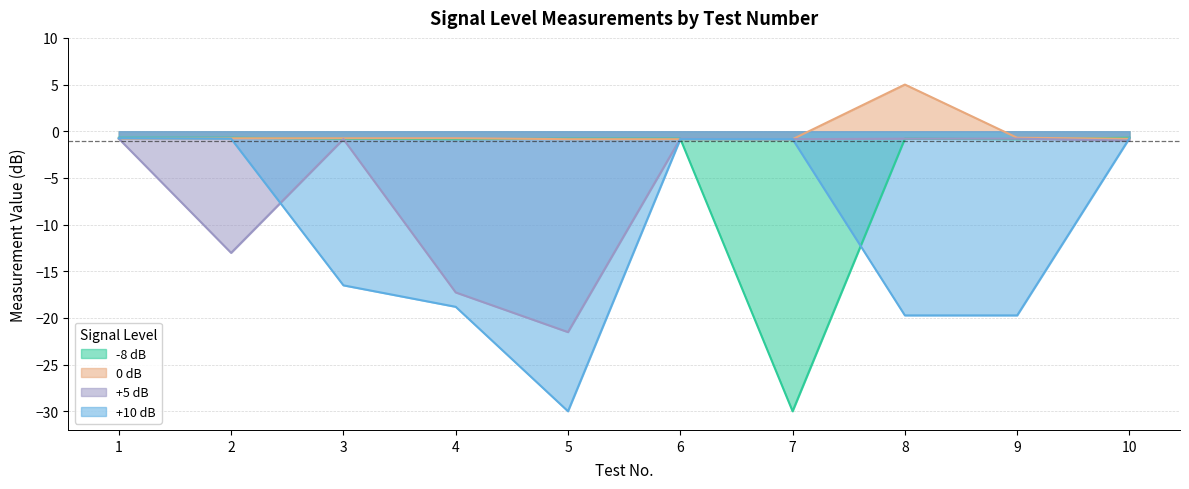

Which has a higher value, 10 or 3?

10